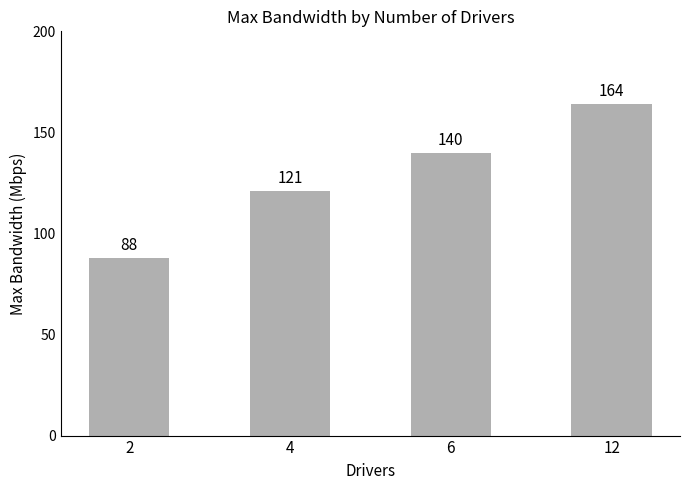

Are the bars horizontal?

No